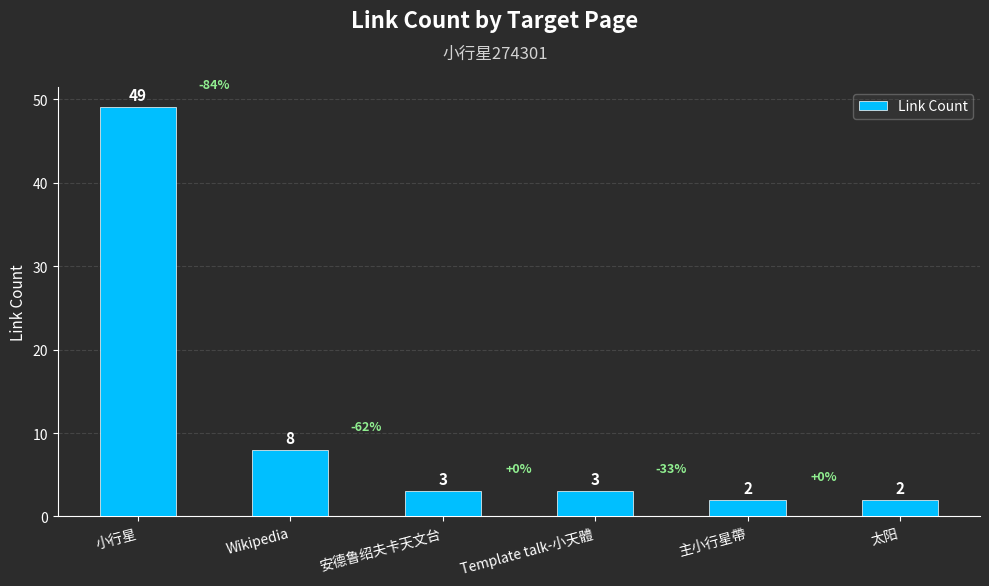

Where does the data first go above 3?

小行星